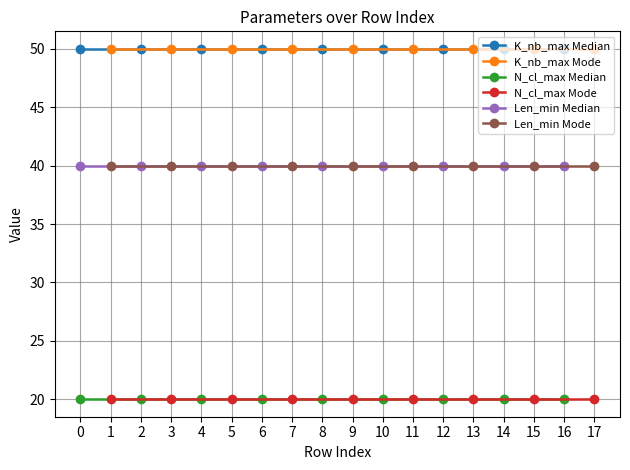

True or false: N_cl_max Median has a value of 20 at 3.

True